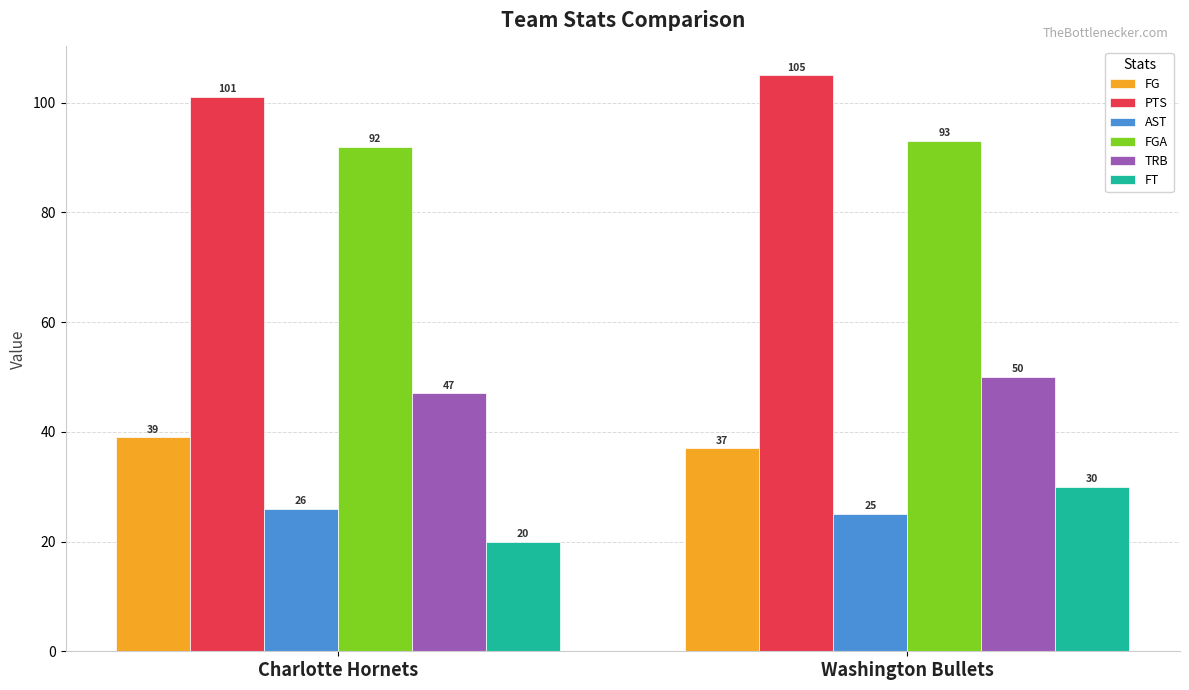

What is the value of the PTS bar at the 2nd from the left?

105